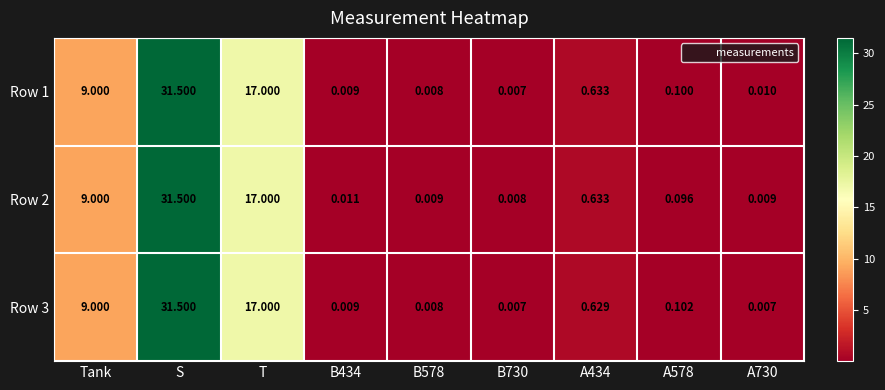

At which label is Row 3 closest to 15?

T